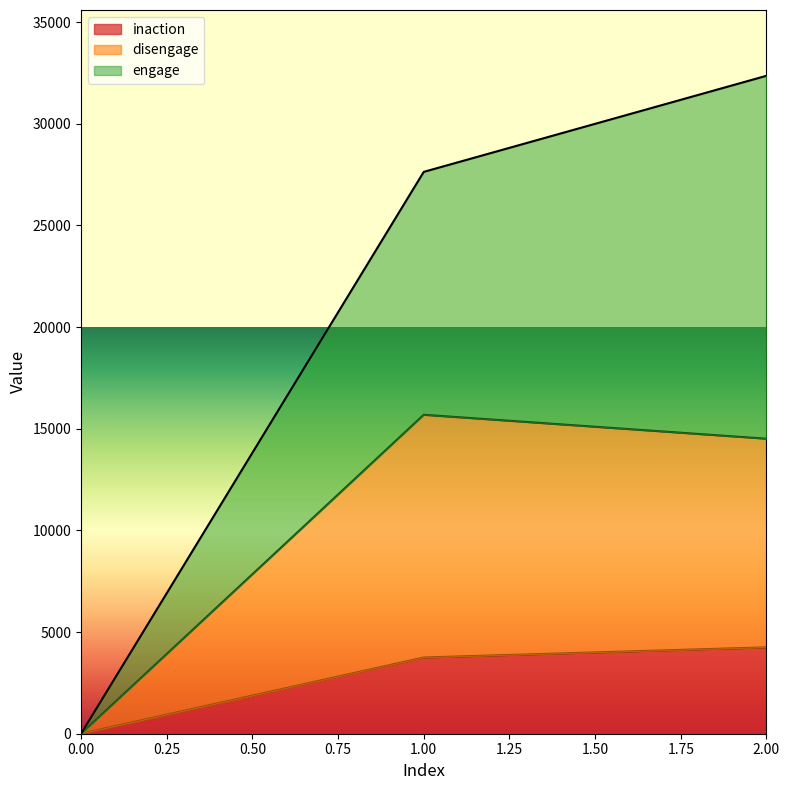

At which category does the chart reach its peak across all series?

2